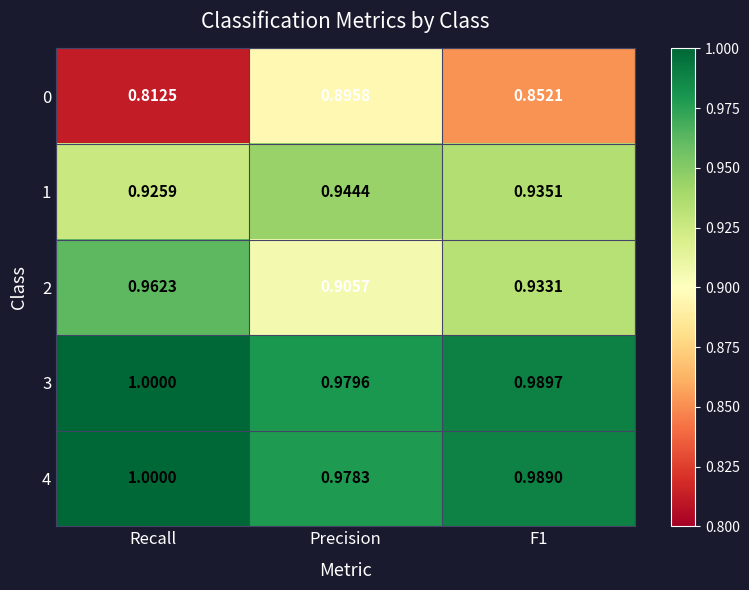

Where is 3 nearest to the value 0?

Precision